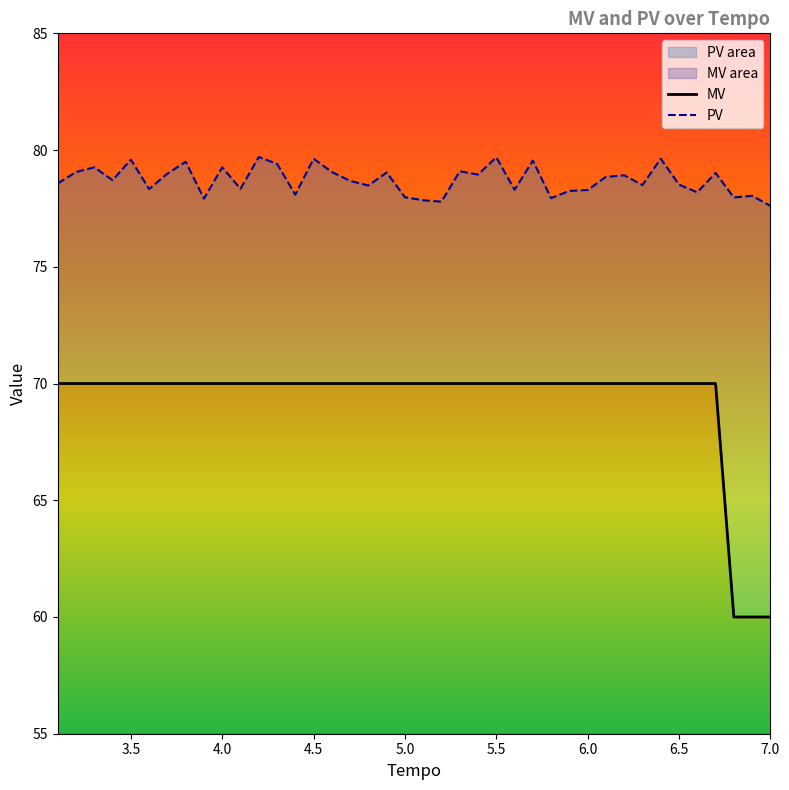

How many MV values are between 70 and 71?

37